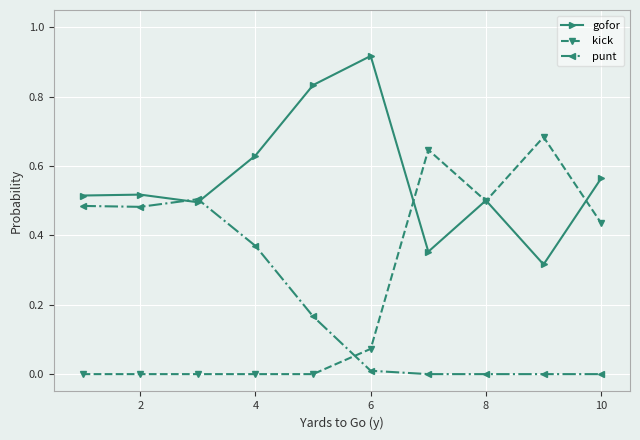

How many times do kick and punt cross each other?

1